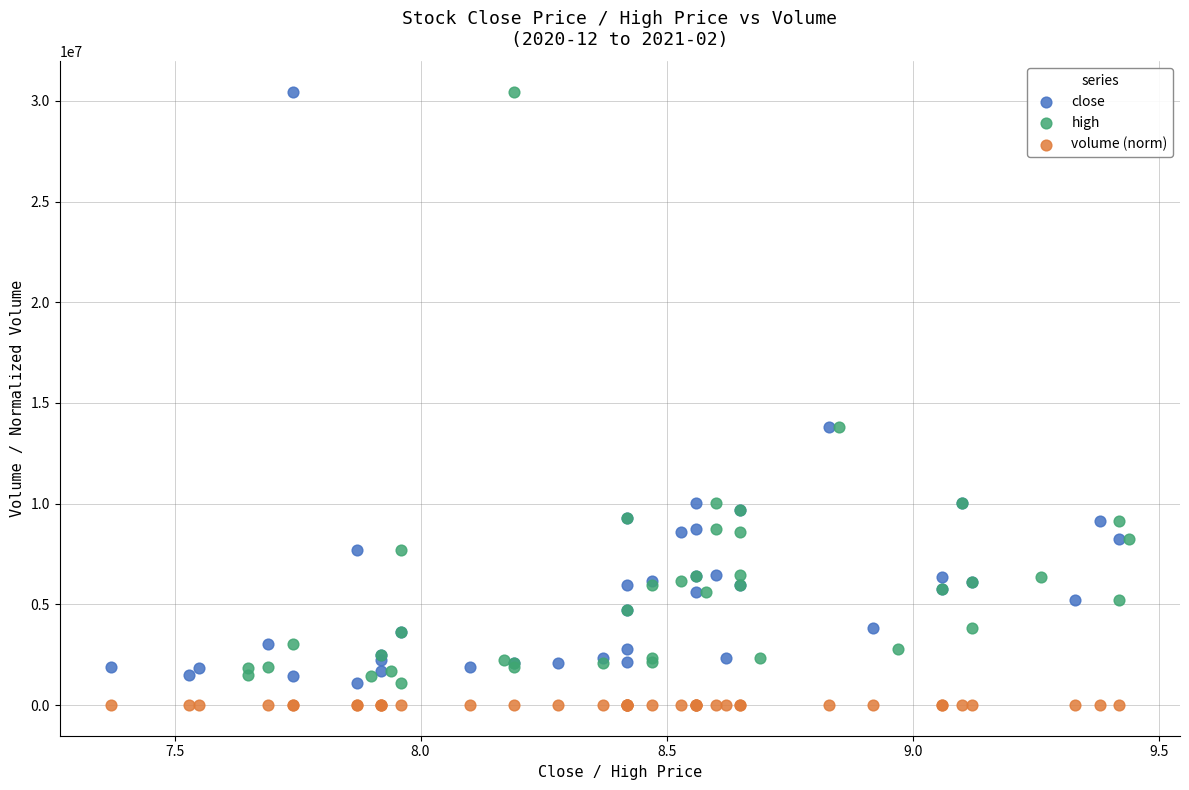

What are all the series names shown in the legend?

close, high, volume (norm)